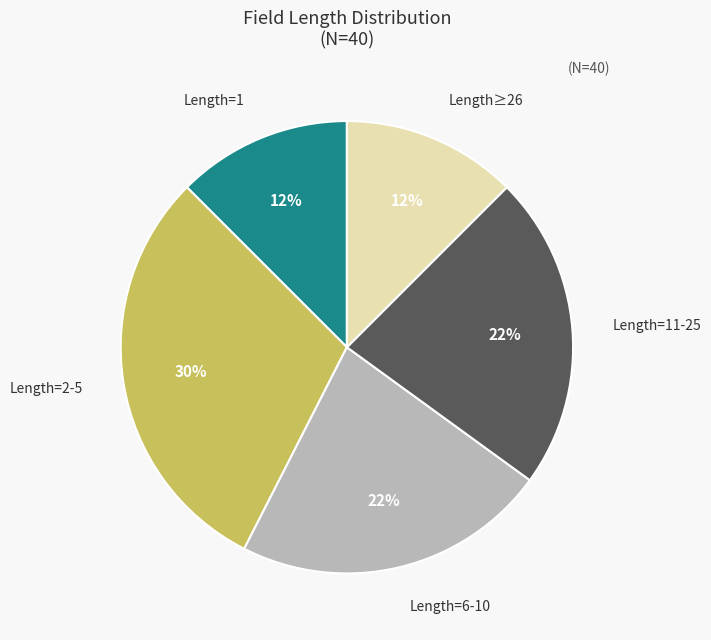

To the nearest percent, what is the average slice percentage?

20%